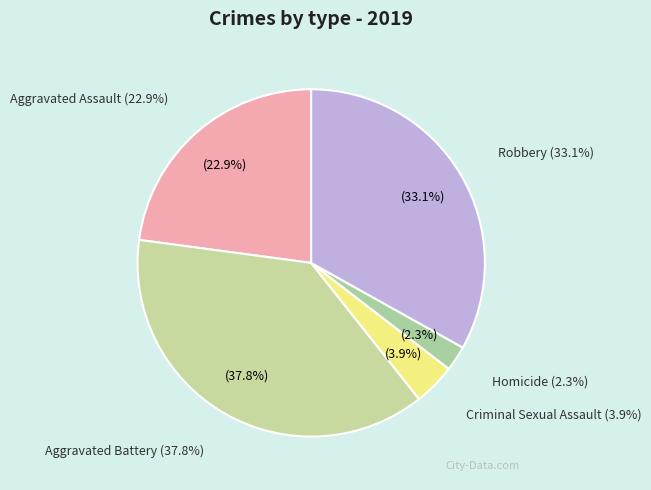

Count the number of slices in the pie.

5